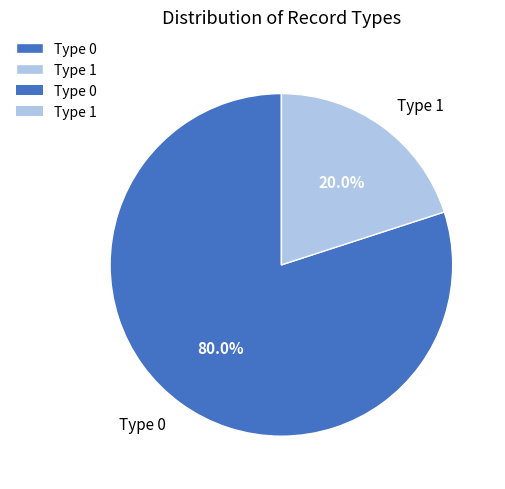

How many slices are in this pie chart?

2